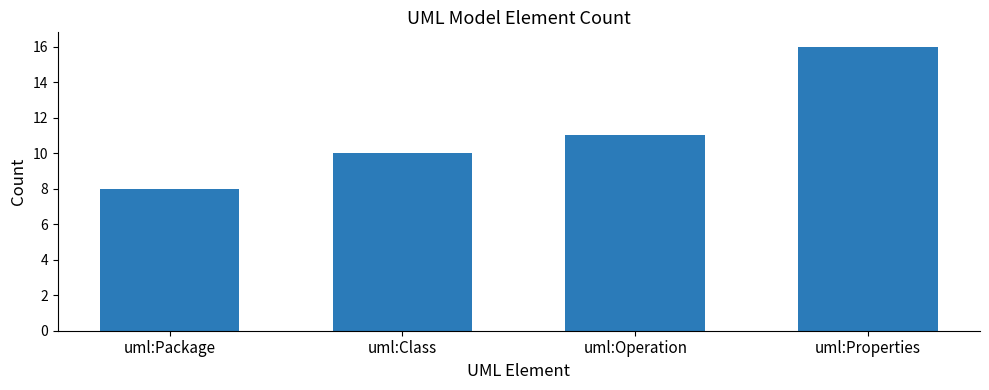

What is the average value?

11